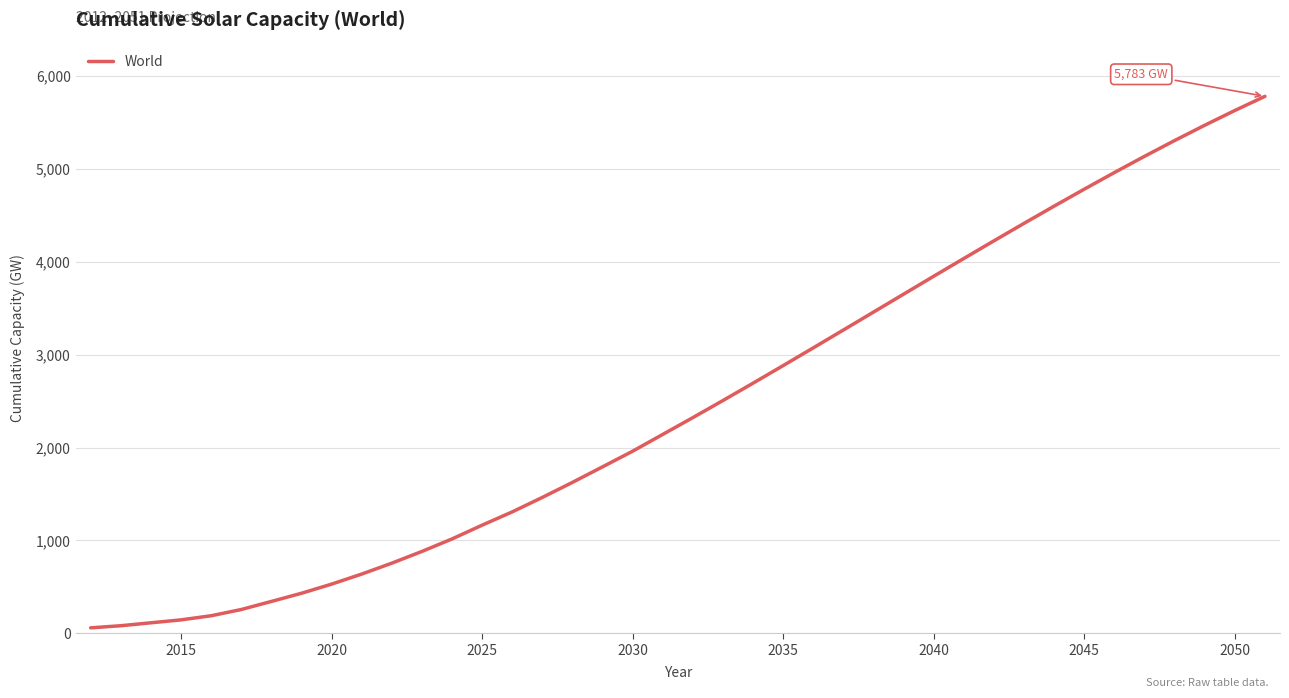

What is the difference between the maximum and minimum values?

5724.9